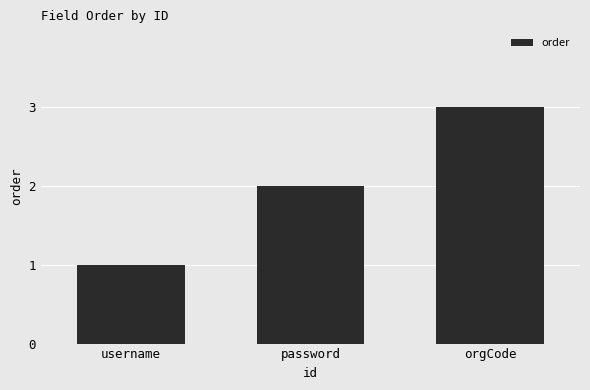

How many bars are there in total?

3